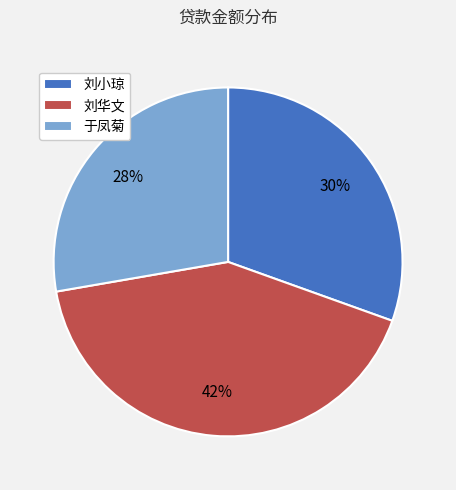

To the nearest percent, what is the combined percentage of 刘华文 and 刘小琼?

72%